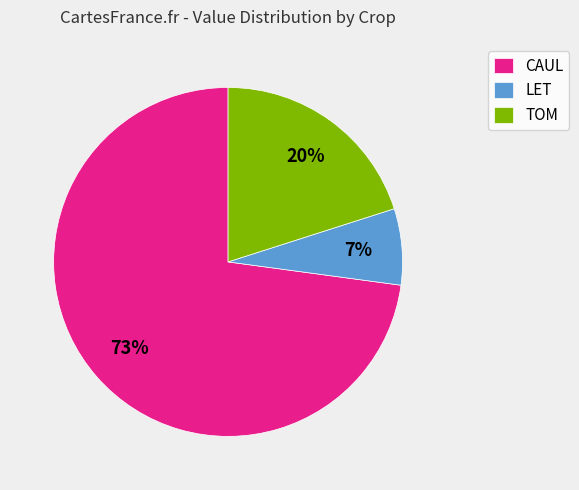

Count the number of slices in the pie.

3